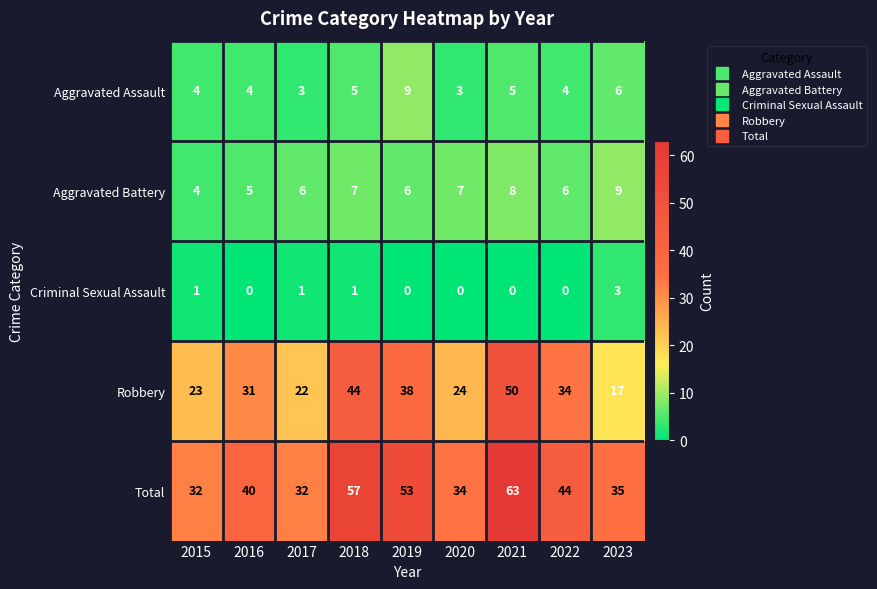

How many distinct data groups are displayed?

5